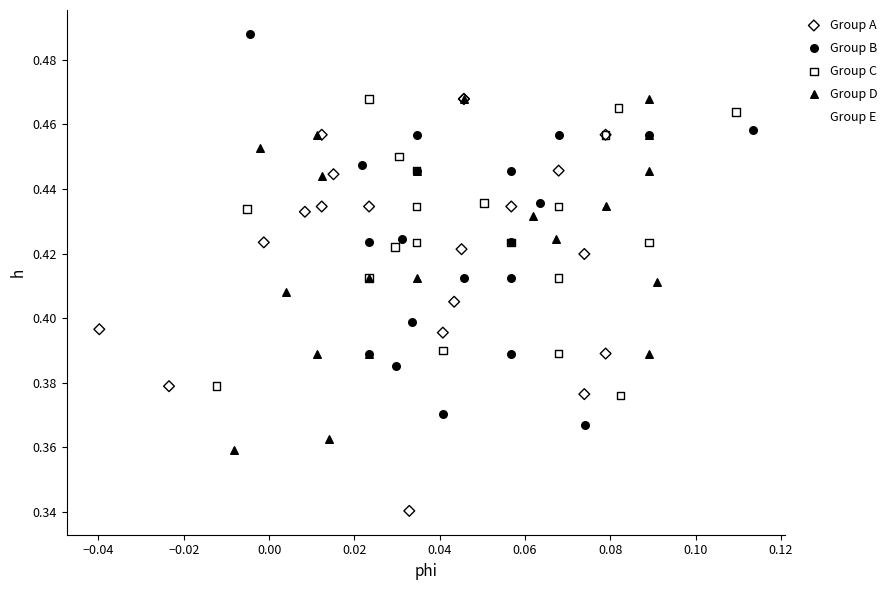

Which series reaches the maximum Y coordinate?

Group B